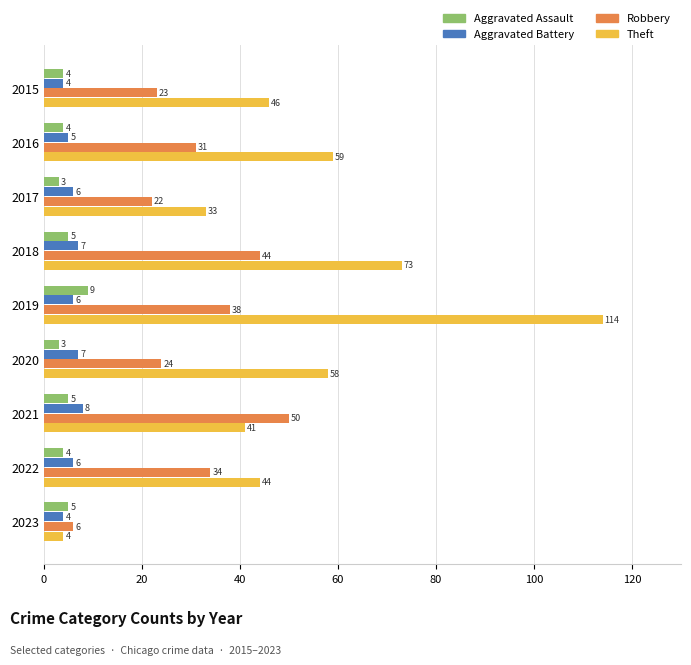

What is the difference between the highest and lowest values at 2017?

30